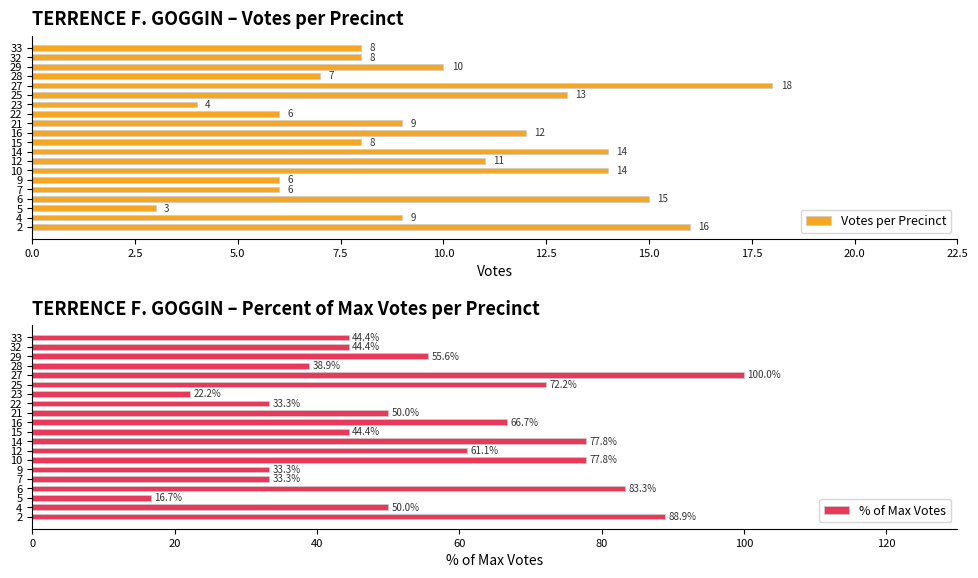

Read the Votes per Precinct value at 5.

3